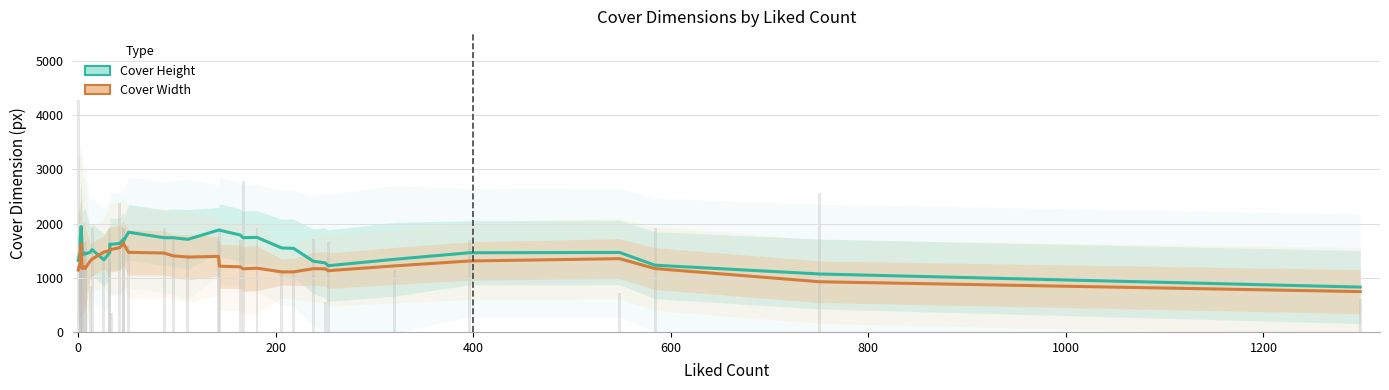

Which series has the largest range (max minus min)?

Cover Height